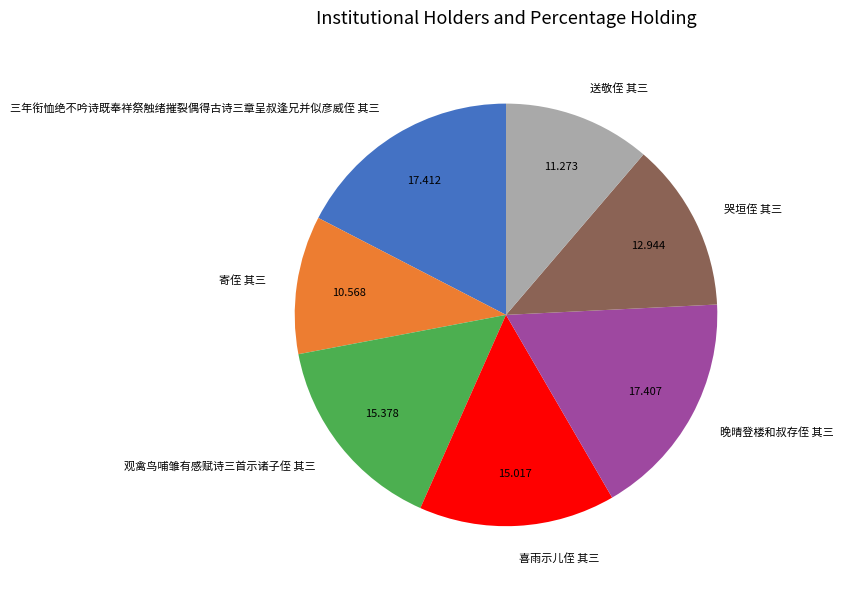

Is 喜雨示儿侄 其三 the majority of the pie?

No